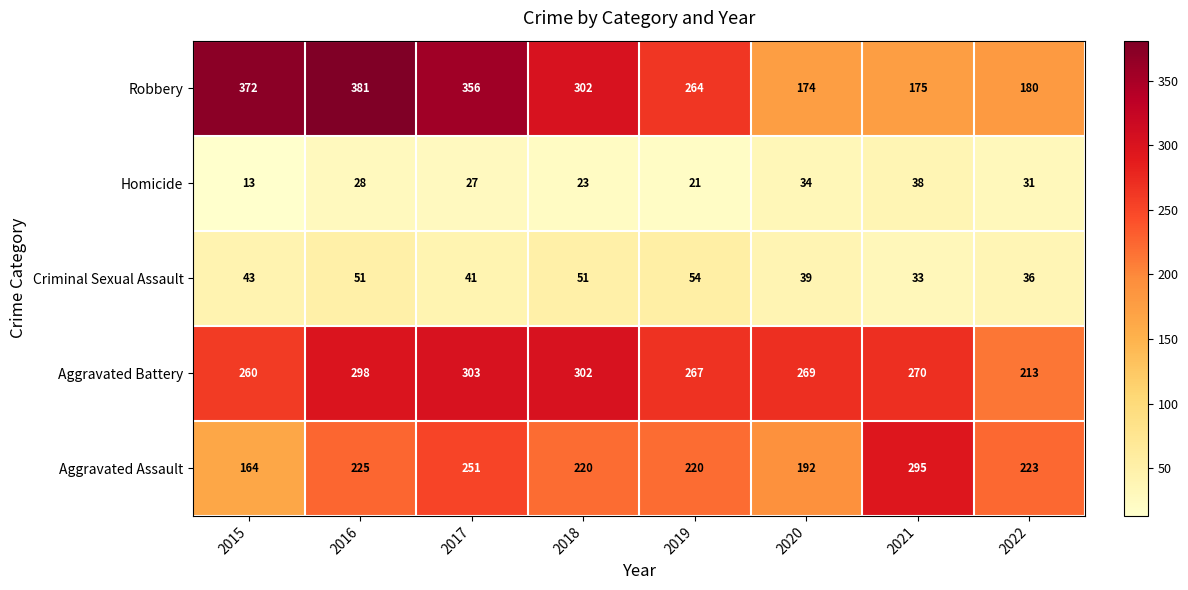

Which category has the highest value in the Robbery series?

2016